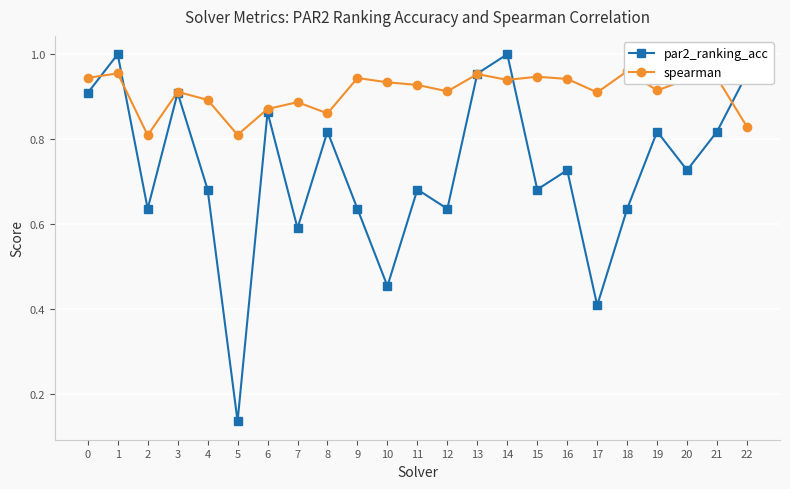

Is it true that spearman equals 1.6 at 15?

False